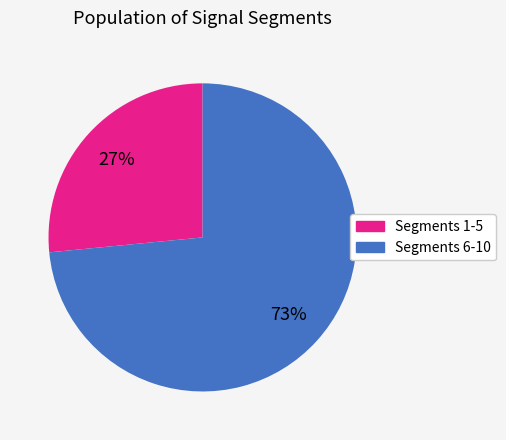

To the nearest percent, what is the average slice percentage?

50%